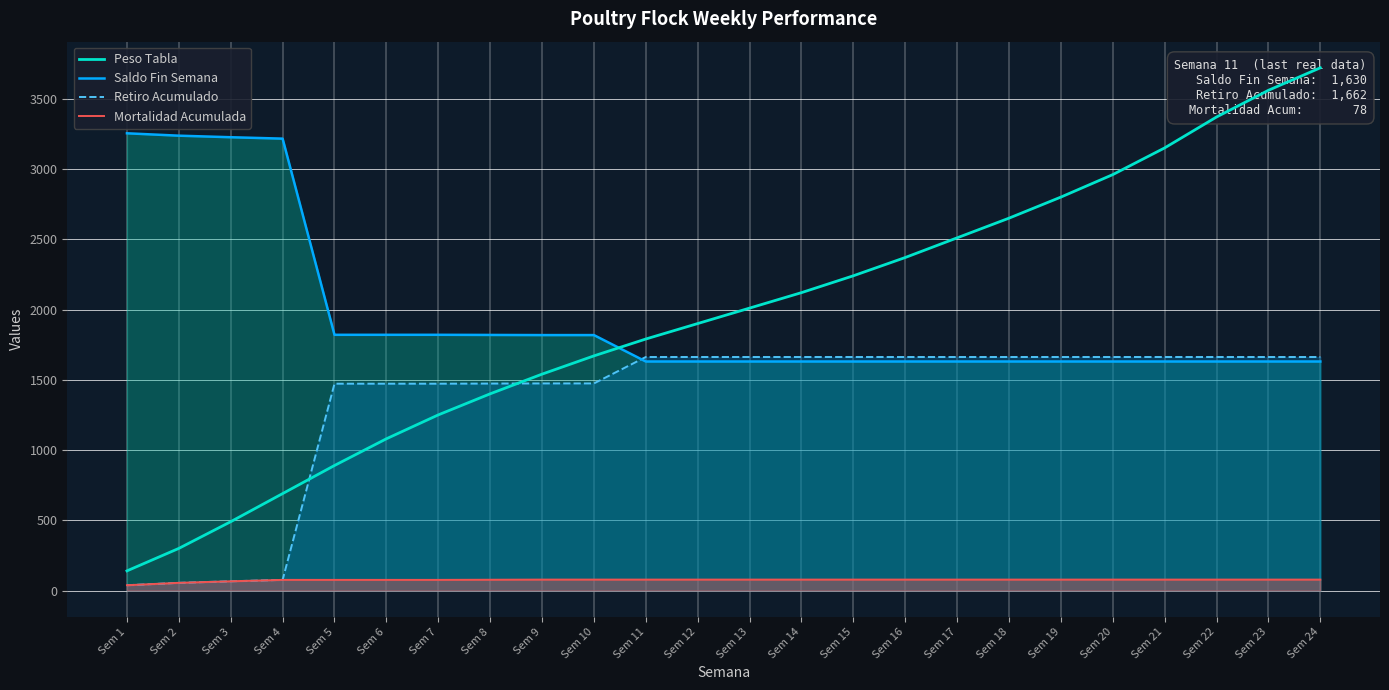

Which series has the widest spread of values?

Peso Tabla